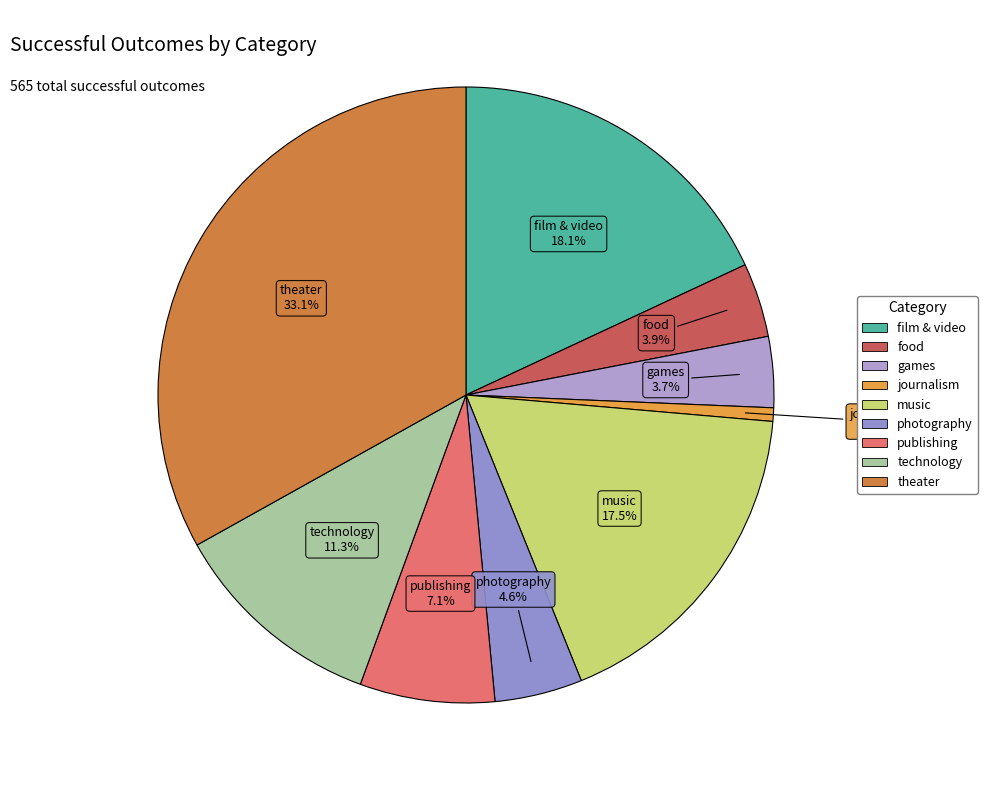

What is the largest slice in the pie chart?

theater